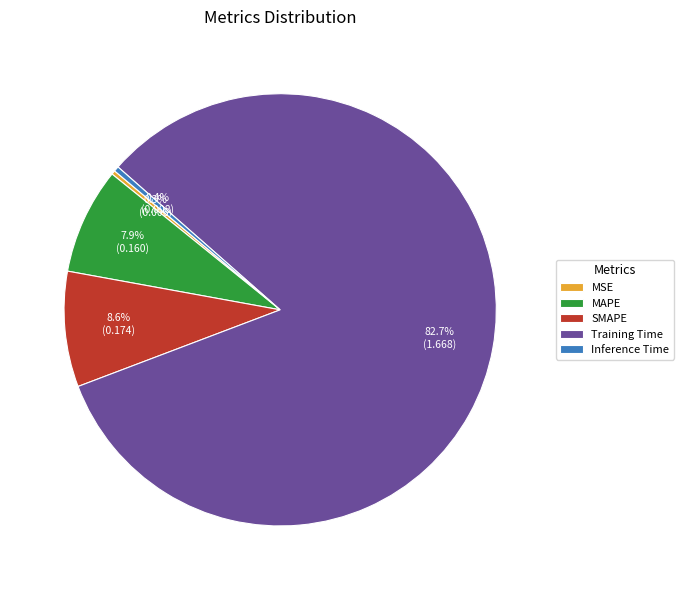

How many segments does this pie chart have?

5